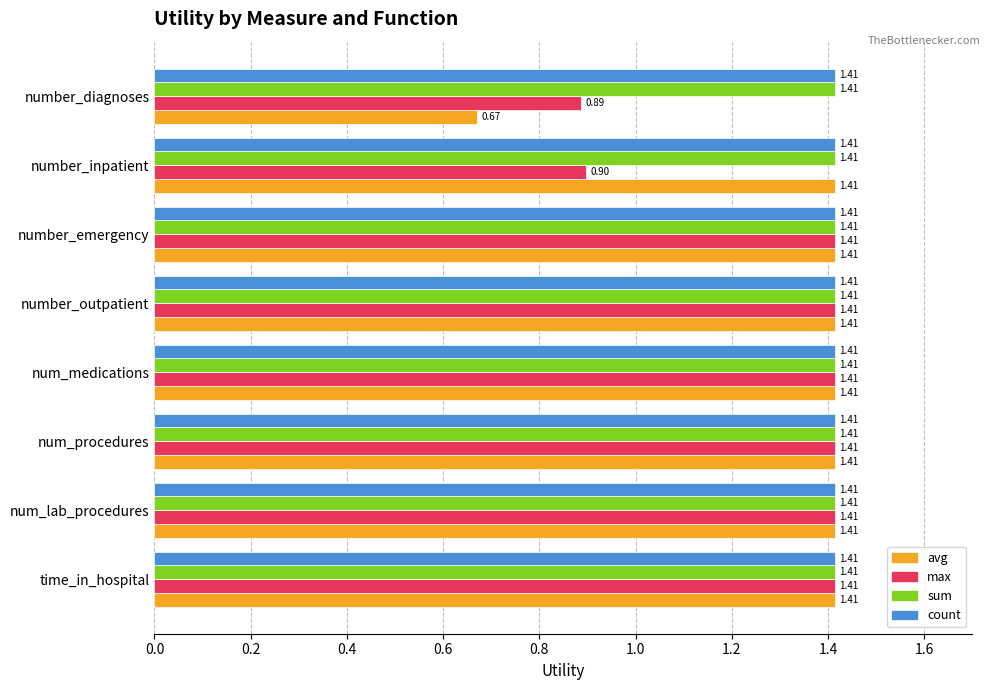

At which category does the chart reach its minimum across all series?

number_diagnoses